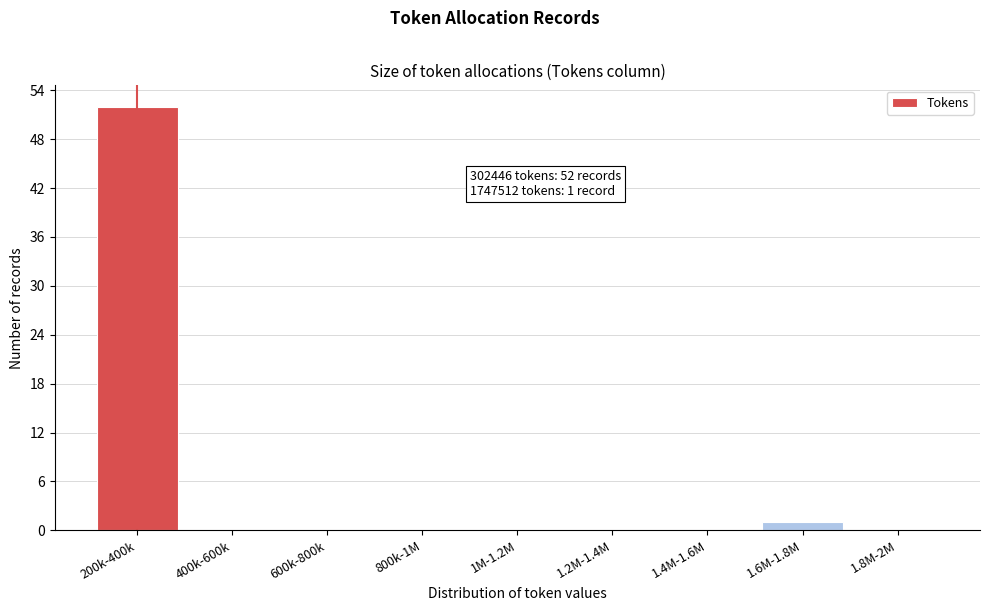

Reading left to right, transcribe all the data shown in this chart.

200k-400k=52	400k-600k=0	600k-800k=0	800k-1M=0	1M-1.2M=0	1.2M-1.4M=0	1.4M-1.6M=0	1.6M-1.8M=1	1.8M-2M=0